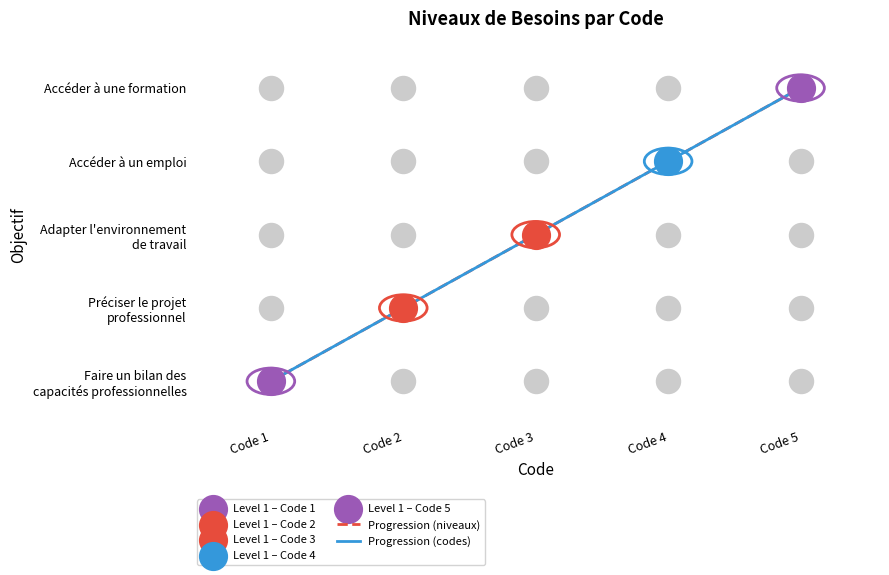

List the series in order of their overall mean, highest first.

Progression (codes), Progression (niveaux)